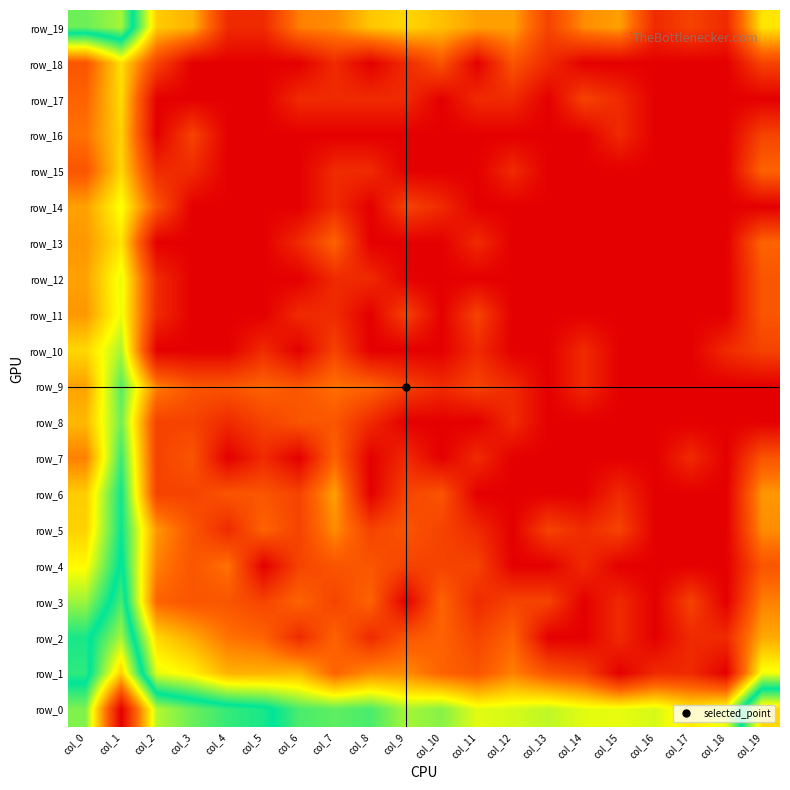

Between col_8 and col_17, which series saw the biggest shift?

row_9